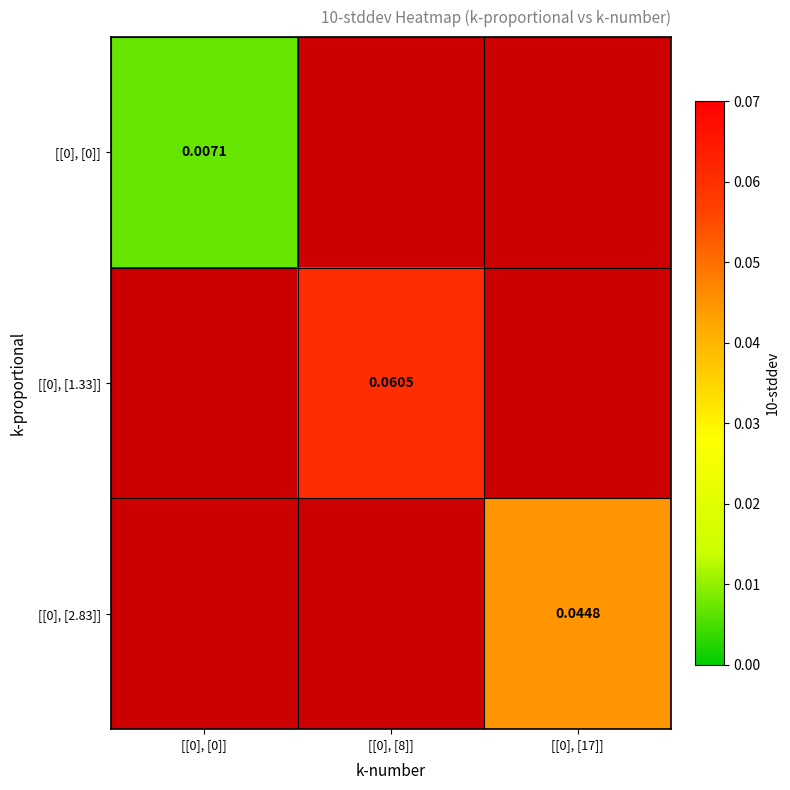

Is the value of [[0], [0]] at [[0], [0]] greater than the value of [[0], [1.33]] at [[0], [8]]?

No